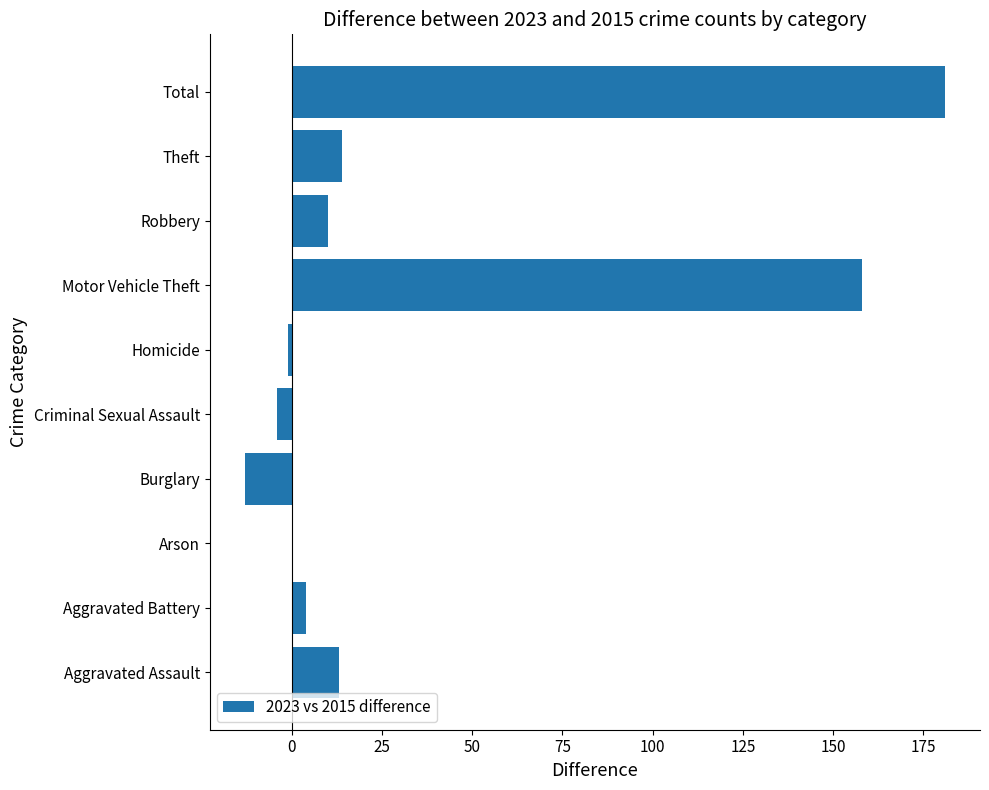

What is the sum of all values?

362